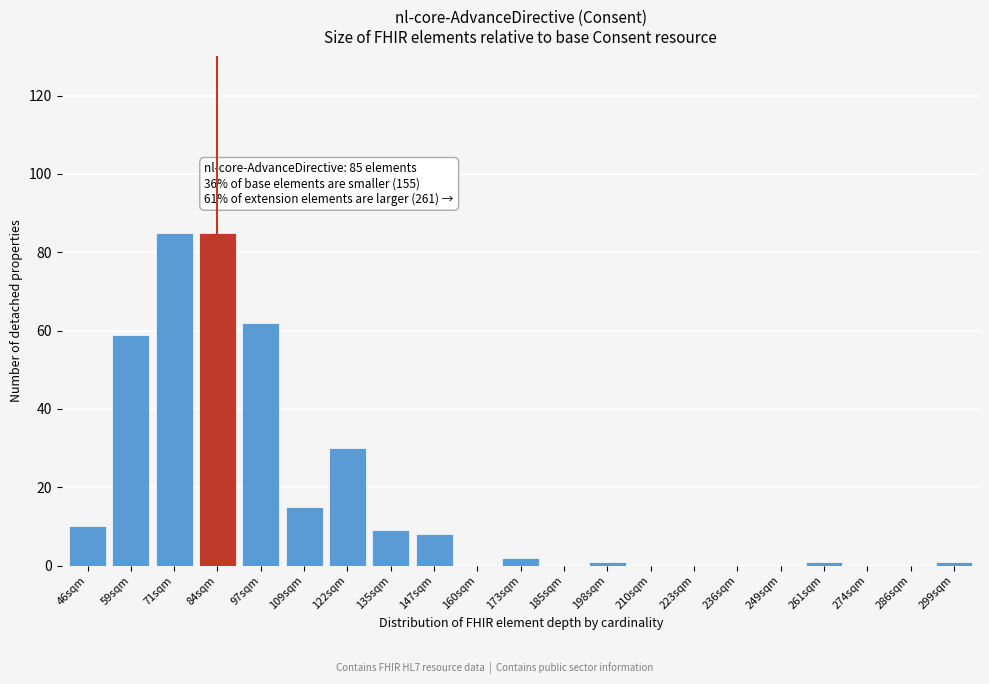

Reading left to right, extract all data points from this chart.

46sqm=10	59sqm=59	71sqm=85	84sqm=85	97sqm=62	109sqm=15	122sqm=30	135sqm=9	147sqm=8	160sqm=0	173sqm=2	185sqm=0	198sqm=1	210sqm=0	223sqm=0	236sqm=0	249sqm=0	261sqm=1	274sqm=0	286sqm=0	299sqm=1